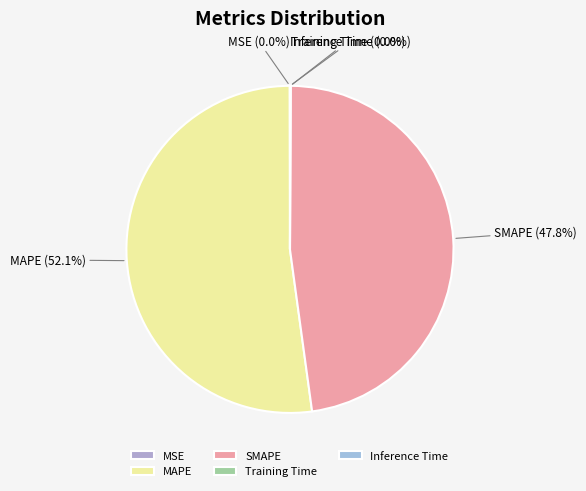

Which category has the biggest portion of the pie?

MAPE